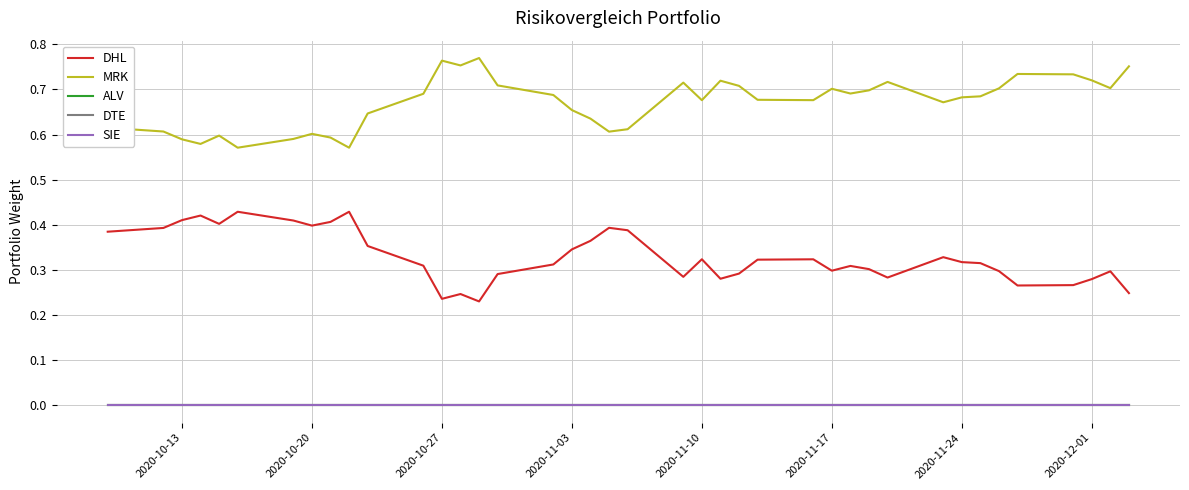

Does the chart have visible grid lines?

Yes